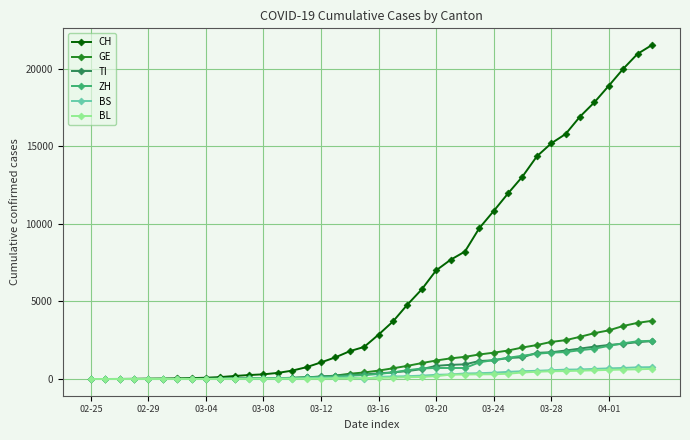

What is the maximum value for GE?

3753